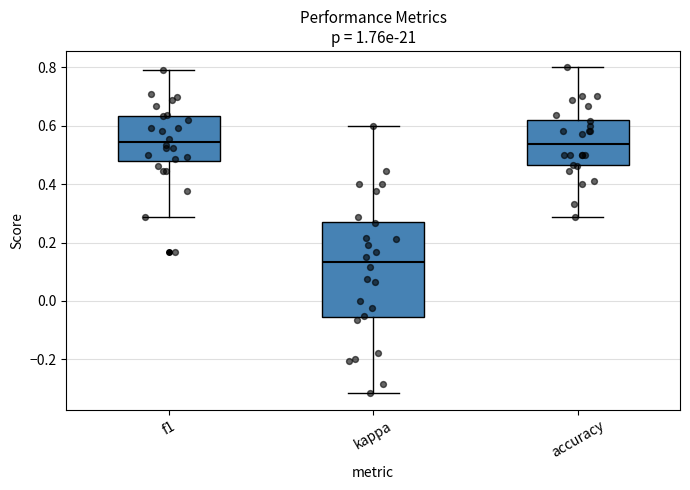

Reading left to right, read every box against the y-axis: the position of its median line, the range the box covers, and the ends of its whiskers. The values are not printed on the chart, so give them approximately, as read against the axis.

f1: median 0.54, box 0.48 to 0.64, whiskers 0.28 to 0.80
kappa: median 0.14, box -0.06 to 0.28, whiskers -0.32 to 0.60
accuracy: median 0.54, box 0.46 to 0.62, whiskers 0.28 to 0.80